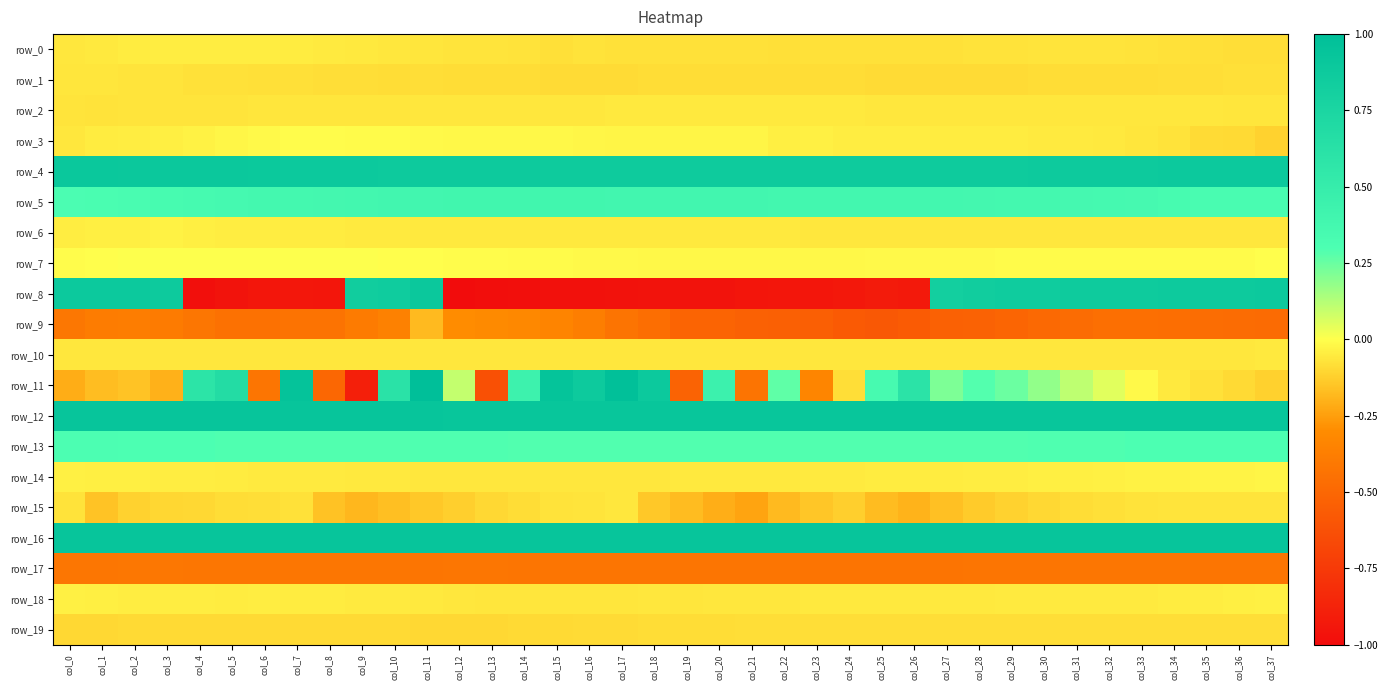

Which series has the largest total across all categories?

row_16